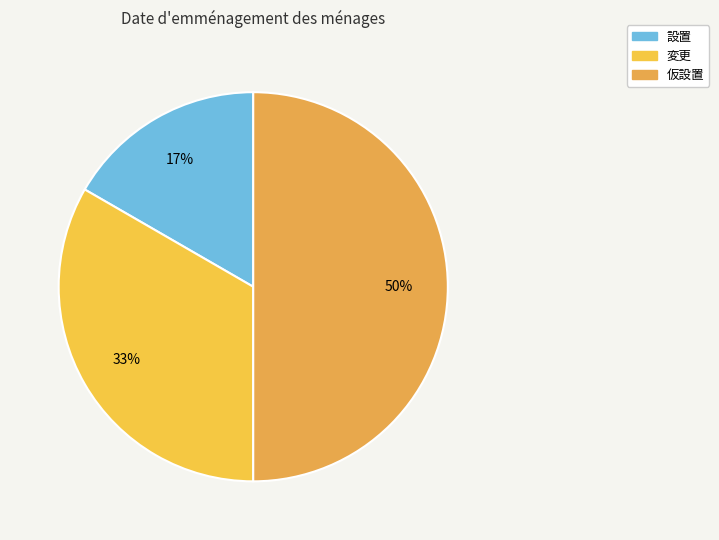

To the nearest percent, what portion does 仮設置 represent?

50%